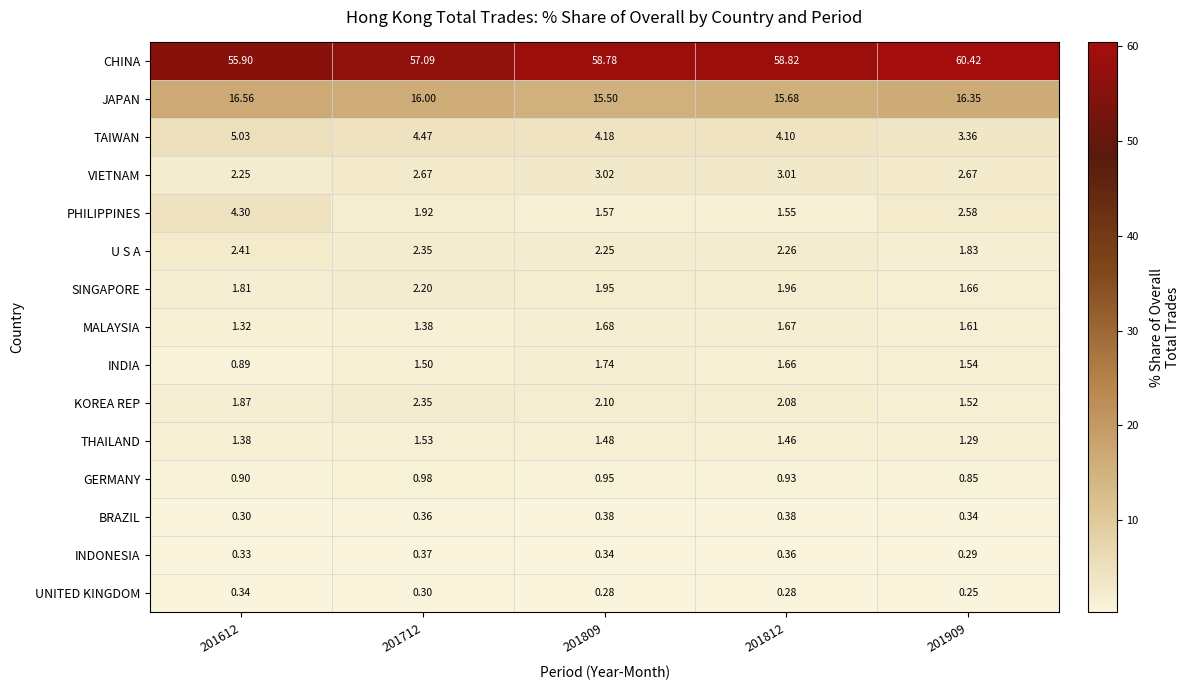

Is the value of SINGAPORE at 201812 greater than the value of KOREA REP at 201612?

Yes